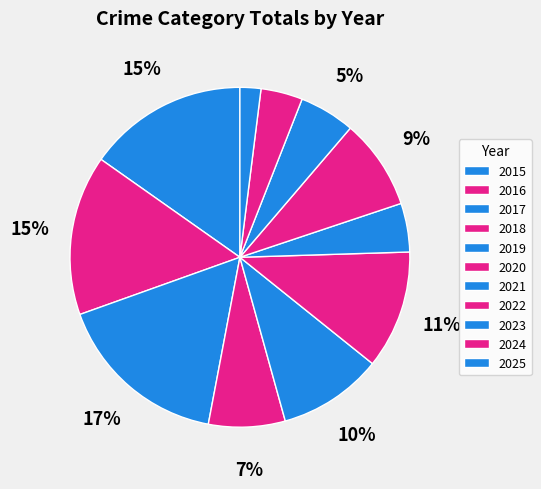

Is there a majority slice in this chart?

No